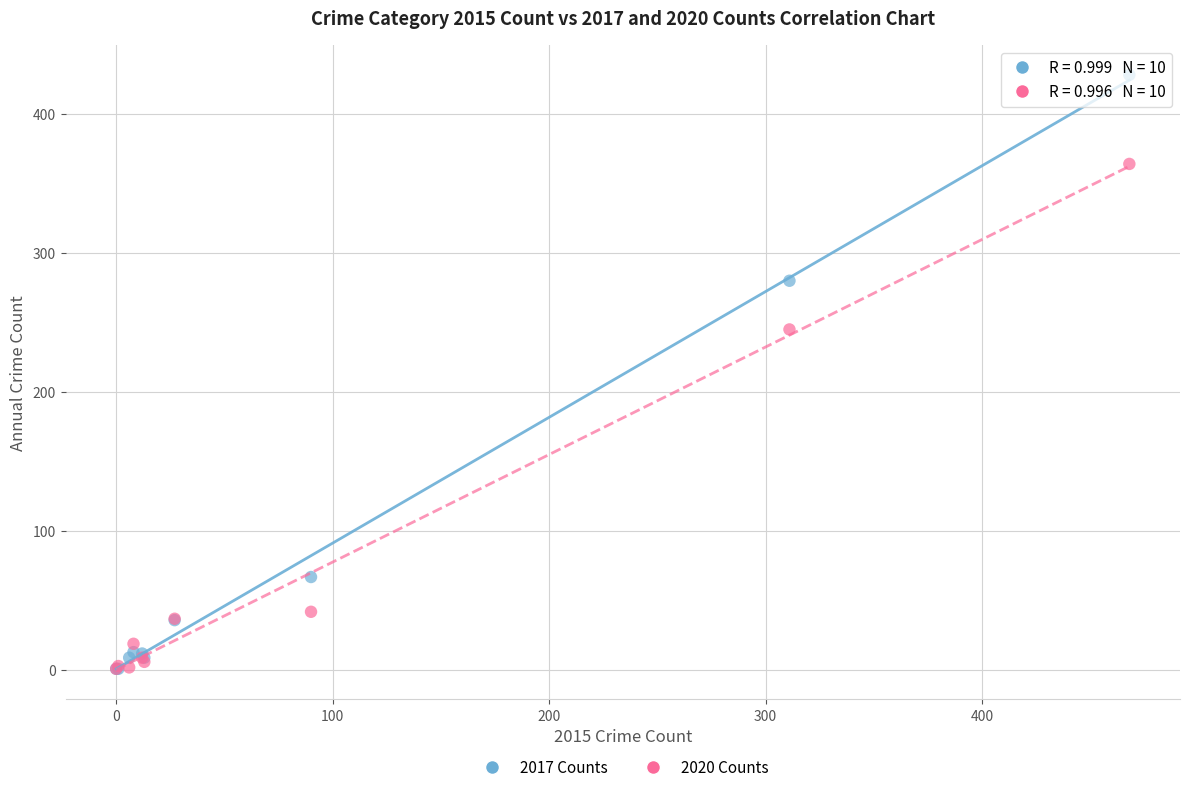

In the 2017 Counts series, what Y value is closest to 214?

280